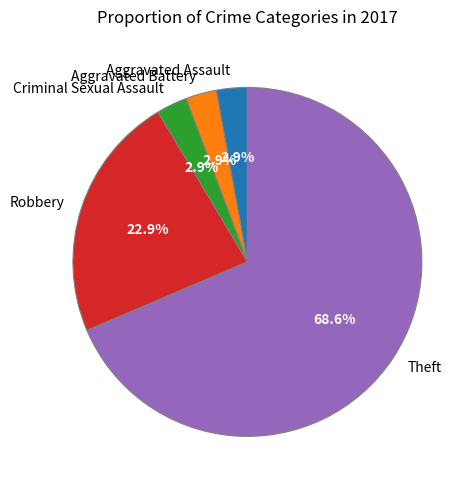

Combined, do Robbery and Theft account for over 50%?

Yes